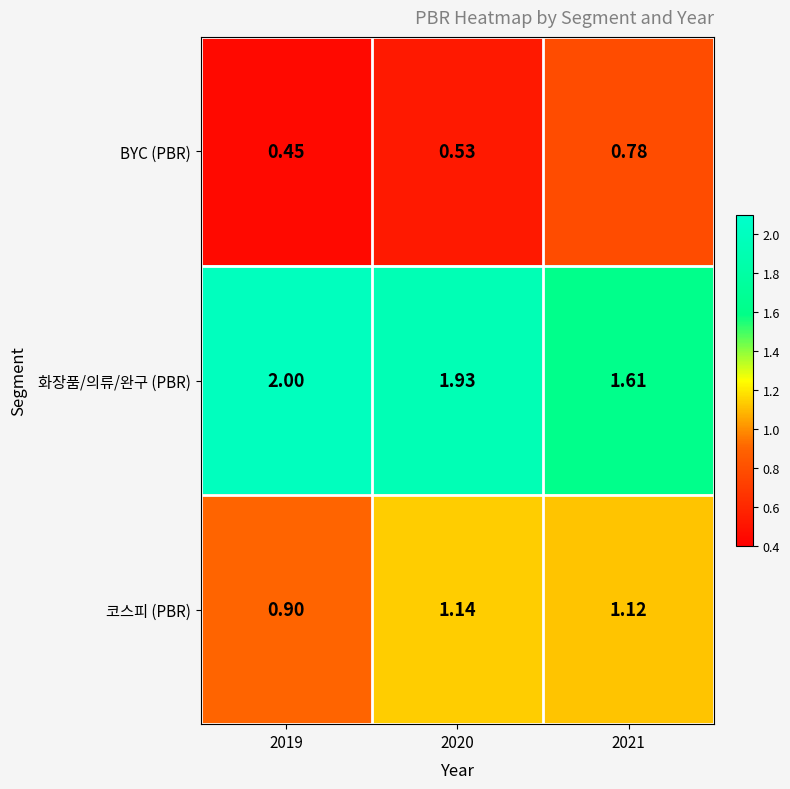

At 2020, list the series in order from largest to smallest.

화장품/의류/완구 (PBR), 코스피 (PBR), BYC (PBR)